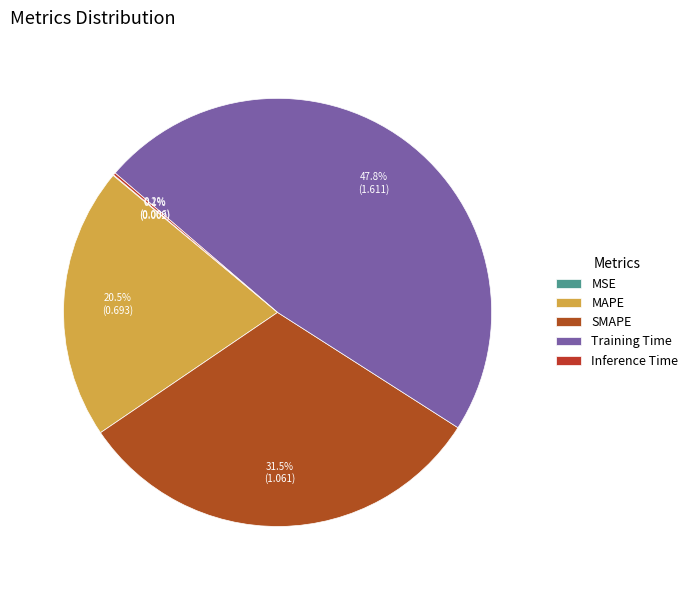

What percentage is NOT represented by Training Time?

52.2%